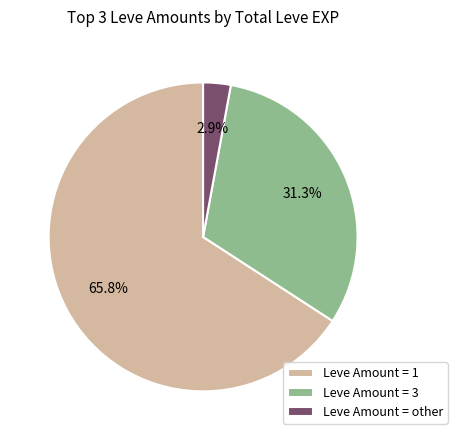

Which has a higher value, Leve Amount = 3 or Leve Amount = 1?

Leve Amount = 1